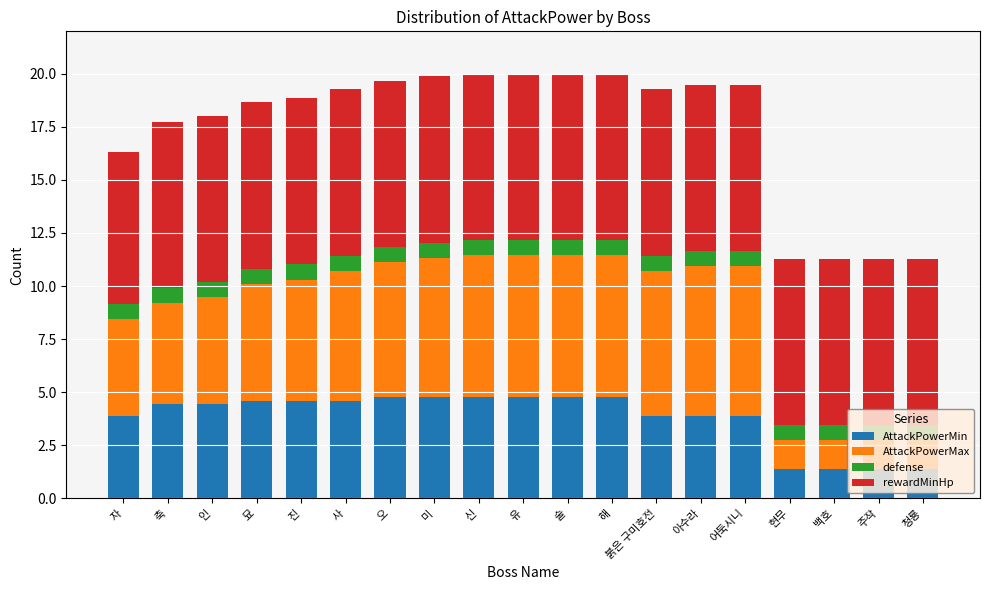

The AttackPowerMin series shows 4.6 at 사. True or false?

True